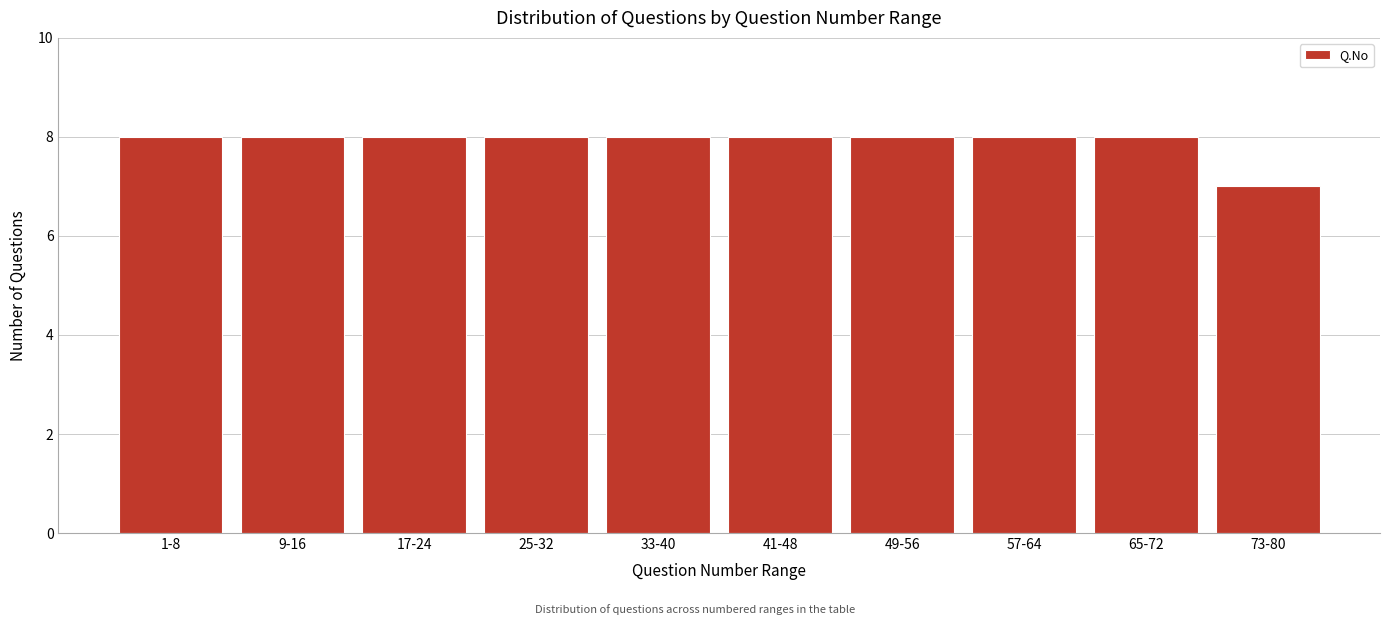

Reading right to left, extract all data points from this chart.

7	8	8	8	8	8	8	8	8	8